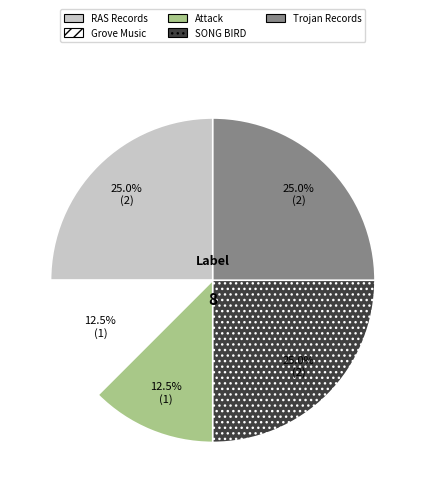

Is SONG BIRD the majority of the pie?

No